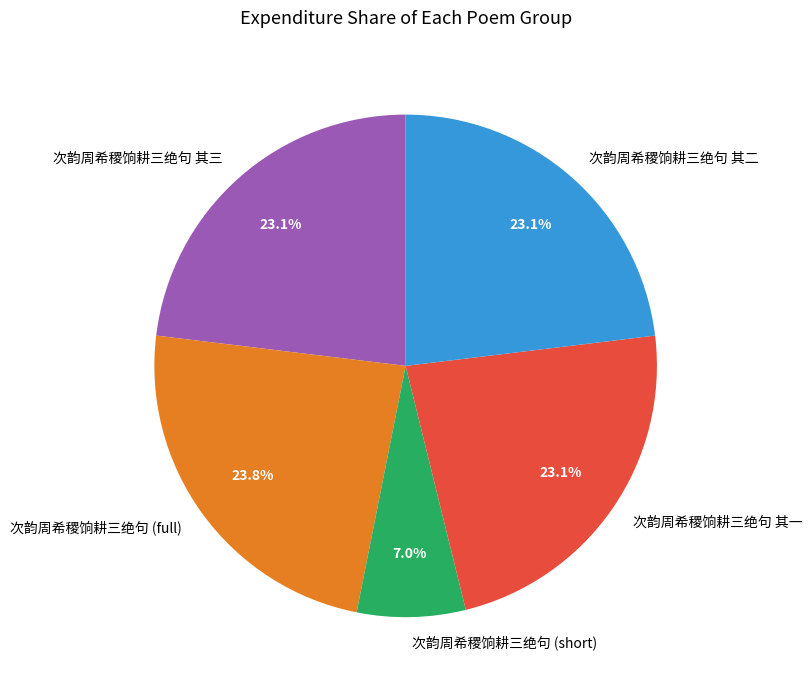

Count the number of slices in the pie.

5